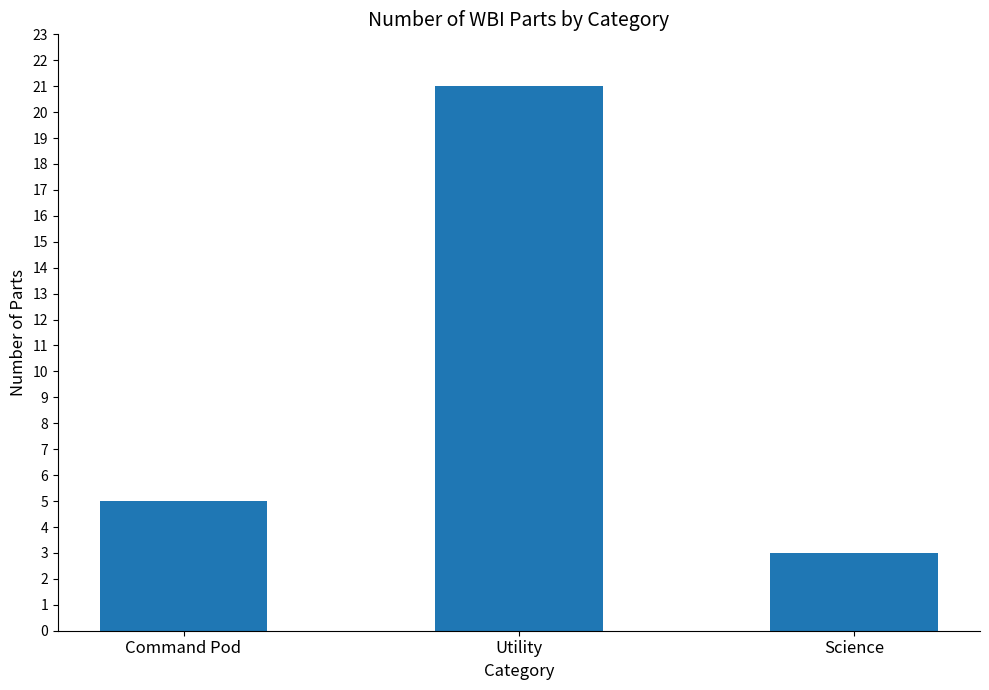

Reading left to right, extract all data points from this chart.

Command Pod=5	Utility=21	Science=3